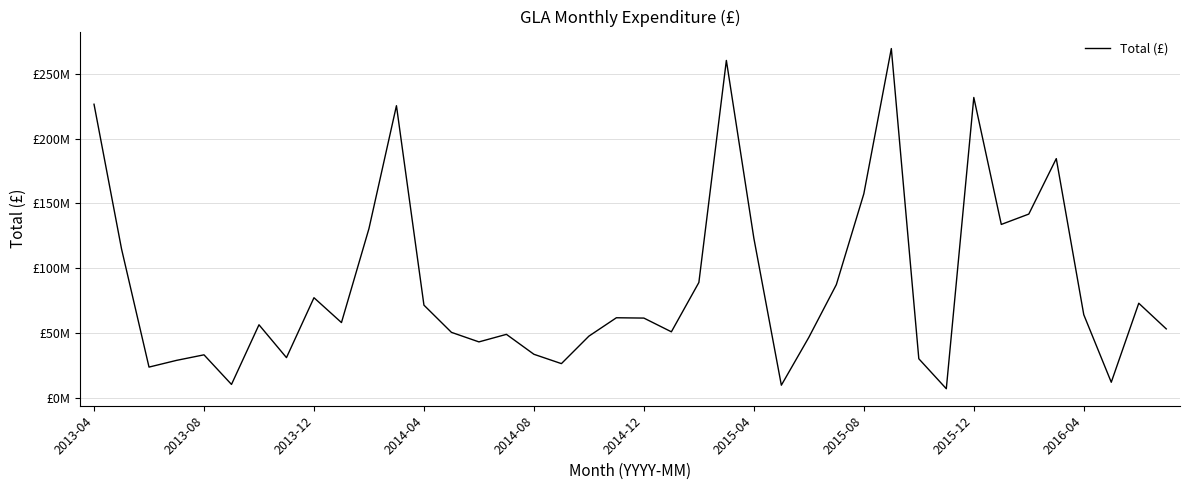

List the labels in order of value, largest first.

29, 23, 32, 2013-04, 11, 35, 28, 34, 33, 10, 24, 2013-08, 22, 27, 2015-12, 38, 12, 36, 19, 20, 2016-04, 2015-04, 39, 21, 13, 15, 18, 26, 14, 16, 2014-08, 2015-08, 30, 2014-04, 17, 2013-12, 37, 2014-12, 25, 31